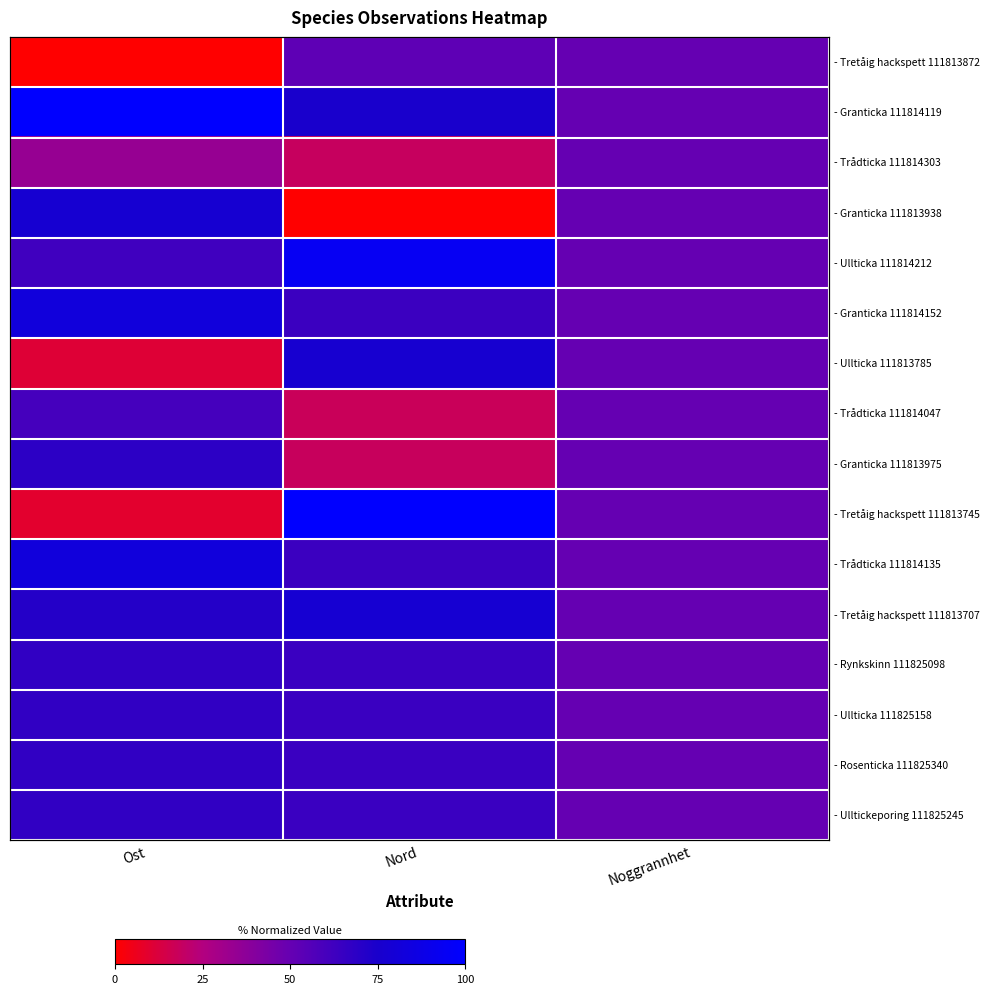

What is the total value across all series at Noggrannhet?

800.0